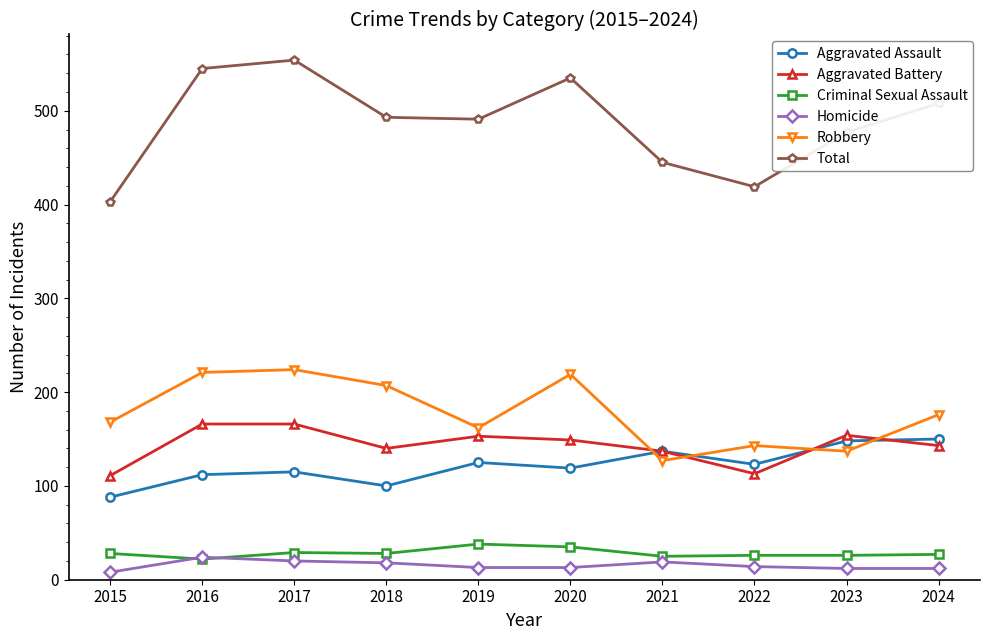

Rank the series by their maximum value, from highest to lowest.

Total, Robbery, Aggravated Battery, Aggravated Assault, Criminal Sexual Assault, Homicide